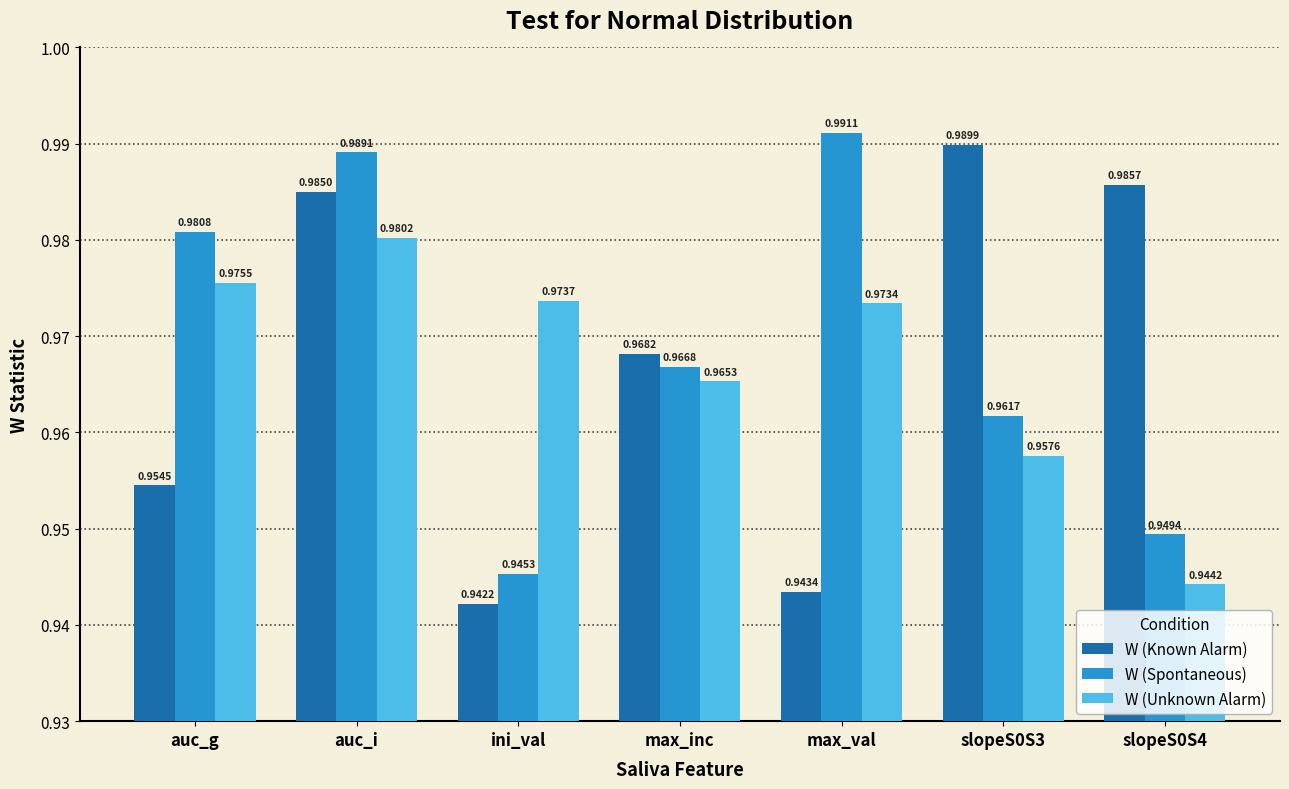

What is the label of the 6th bar from the right?

auc_i